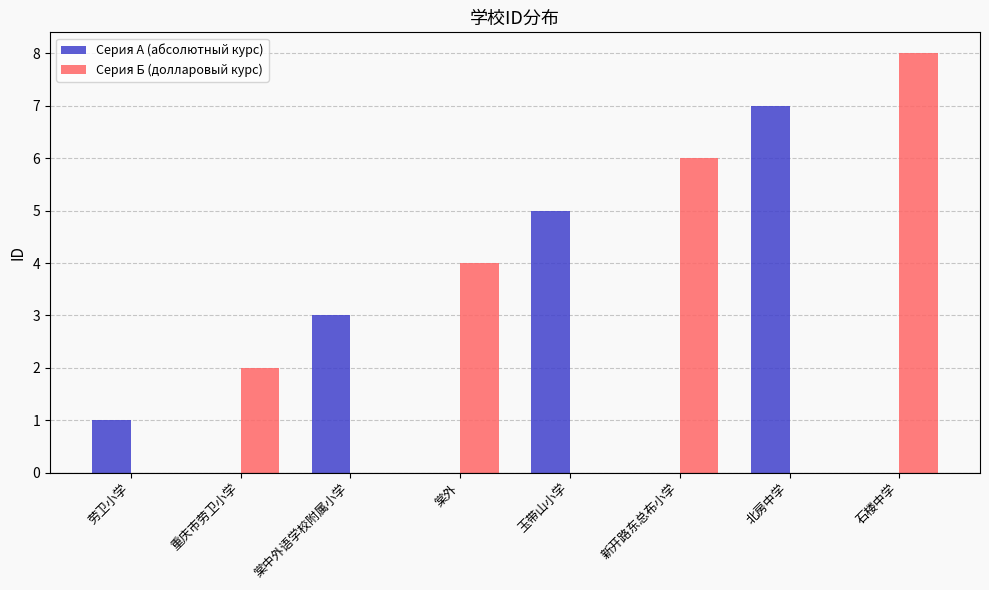

Reading right to left, extract all data points from this chart.

Серия А (абсолютный курс): 0	7	0	5	0	3	0	1
Серия Б (долларовый курс): 8	0	6	0	4	0	2	0